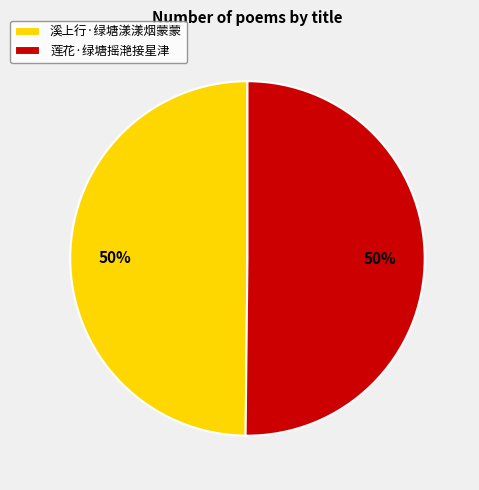

Combined, do 溪上行·绿塘漾漾烟蒙蒙 and 莲花·绿塘摇滟接星津 account for over 50%?

Yes